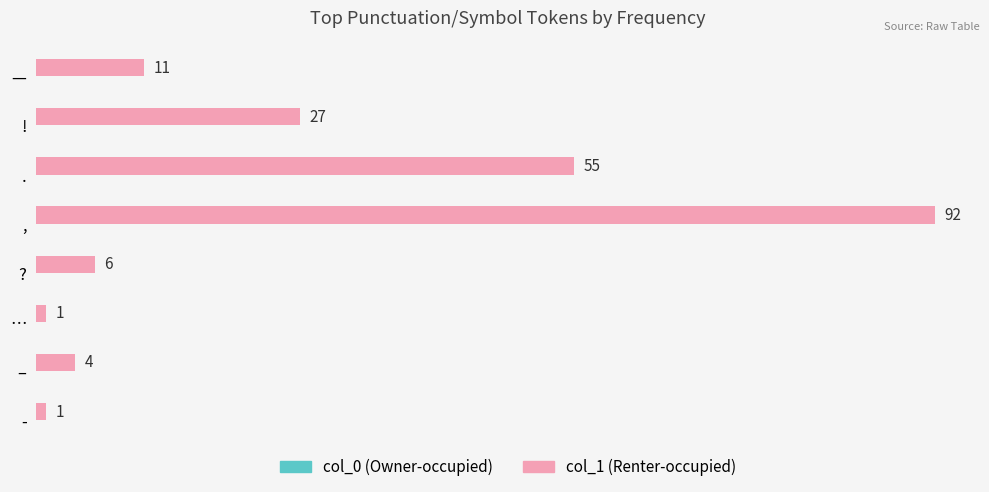

True or false: the data shows 6 at ?.

True